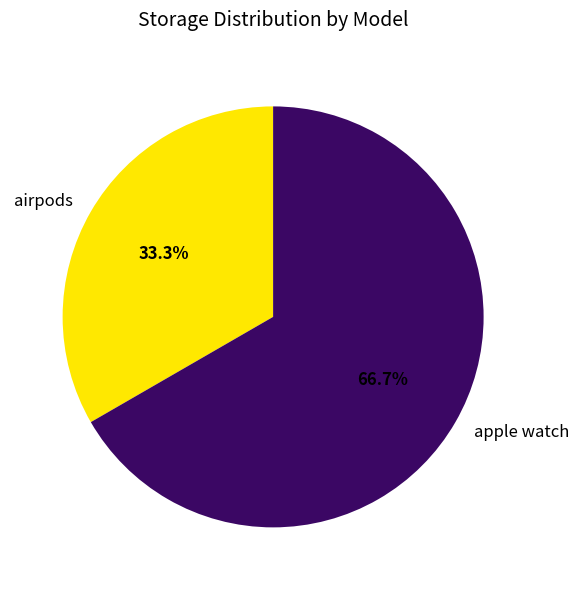

Which category has the smallest portion of the pie?

airpods